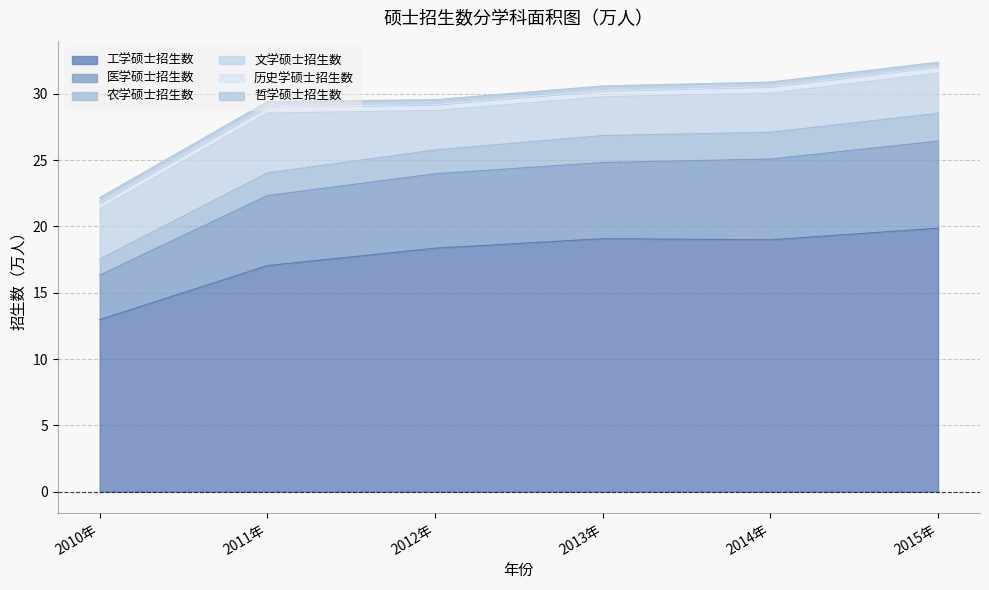

At which label does 工学硕士招生数 reach its peak?

2015年